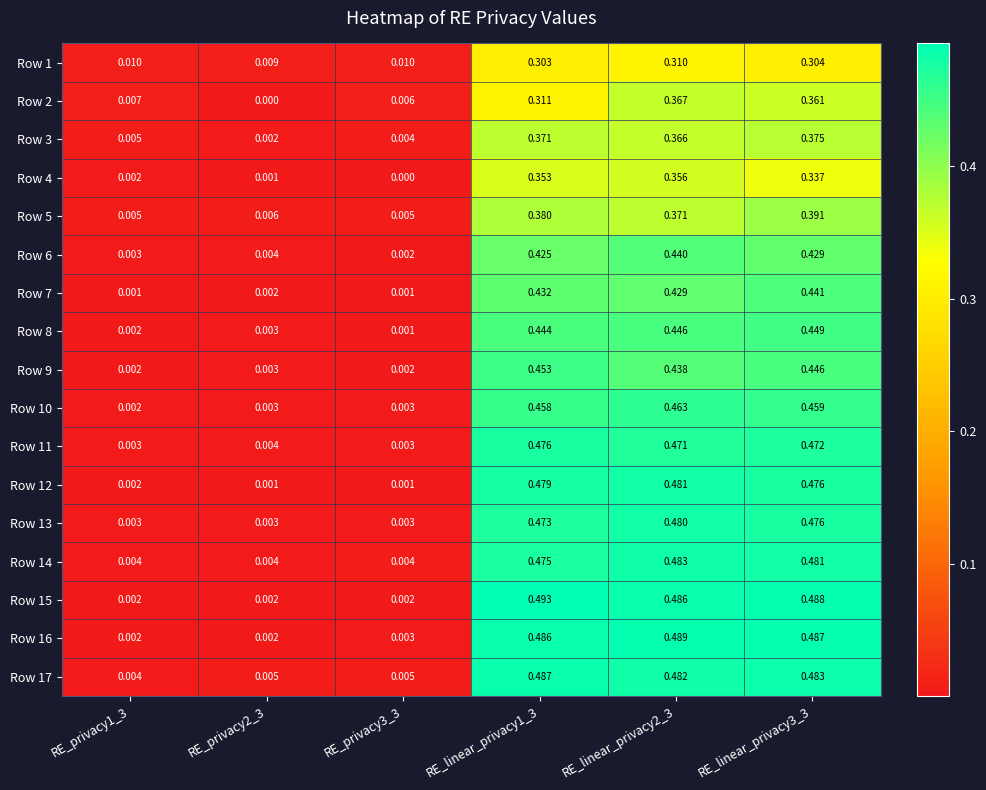

Is the value of Row 1 at RE_privacy3_3 greater than the value of Row 6 at RE_privacy3_3?

Yes